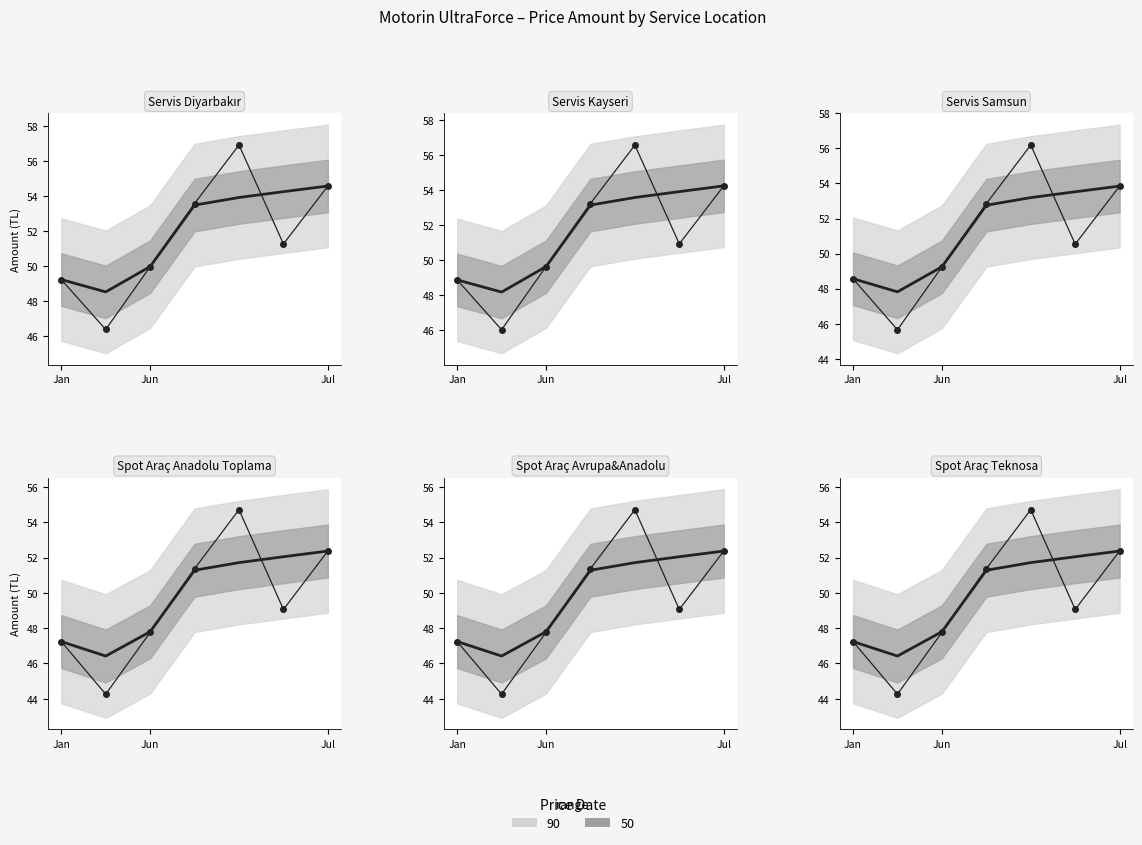

What is the smallest value displayed?

44.3